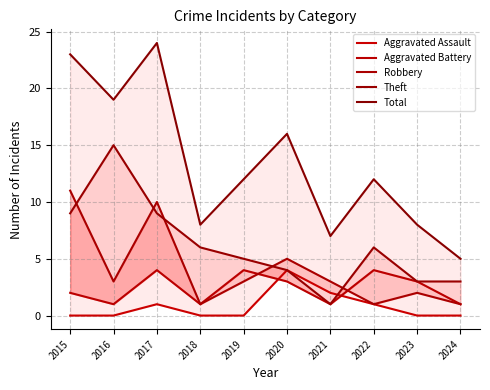

Does the chart display data point markers on the line(s)?

No